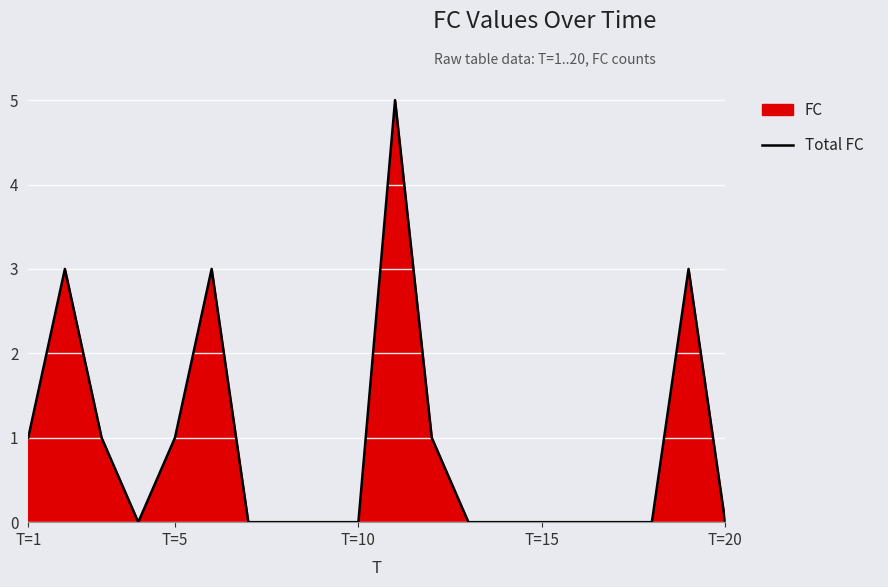

The value at T=15 is -2. True or false?

False